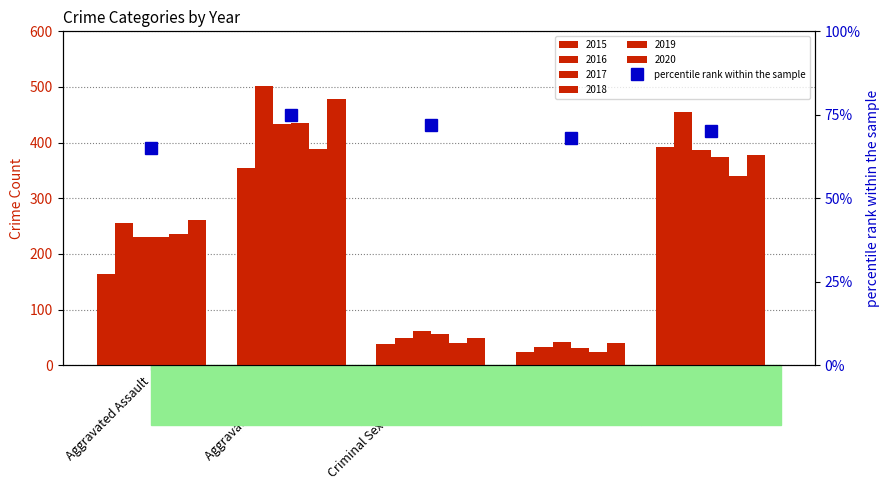

What is the average value?

70